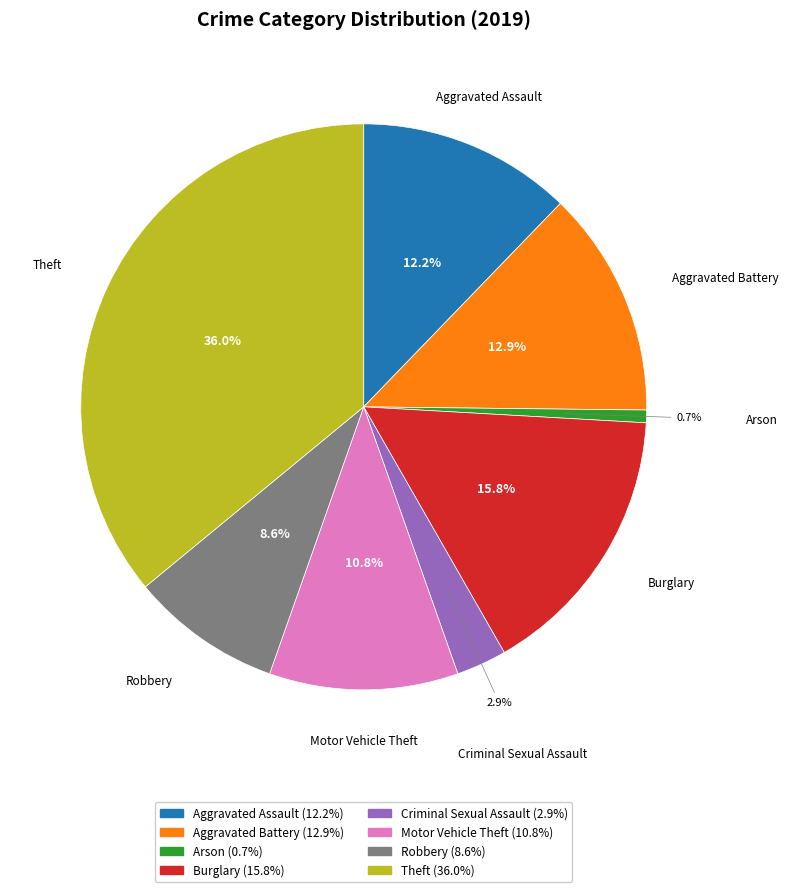

Does Theft represent more than half of the total?

No